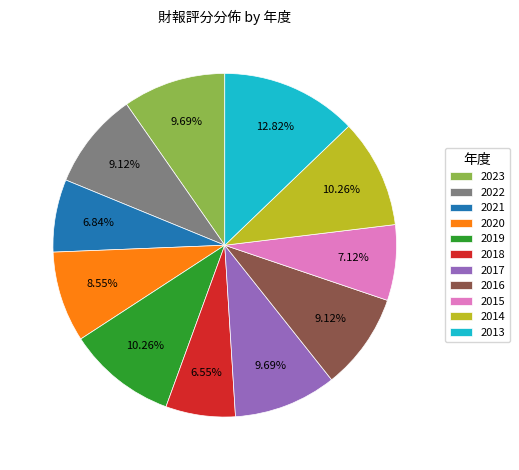

To the nearest percent, what is the difference between the 2013 and 2017 slice percentages?

3%